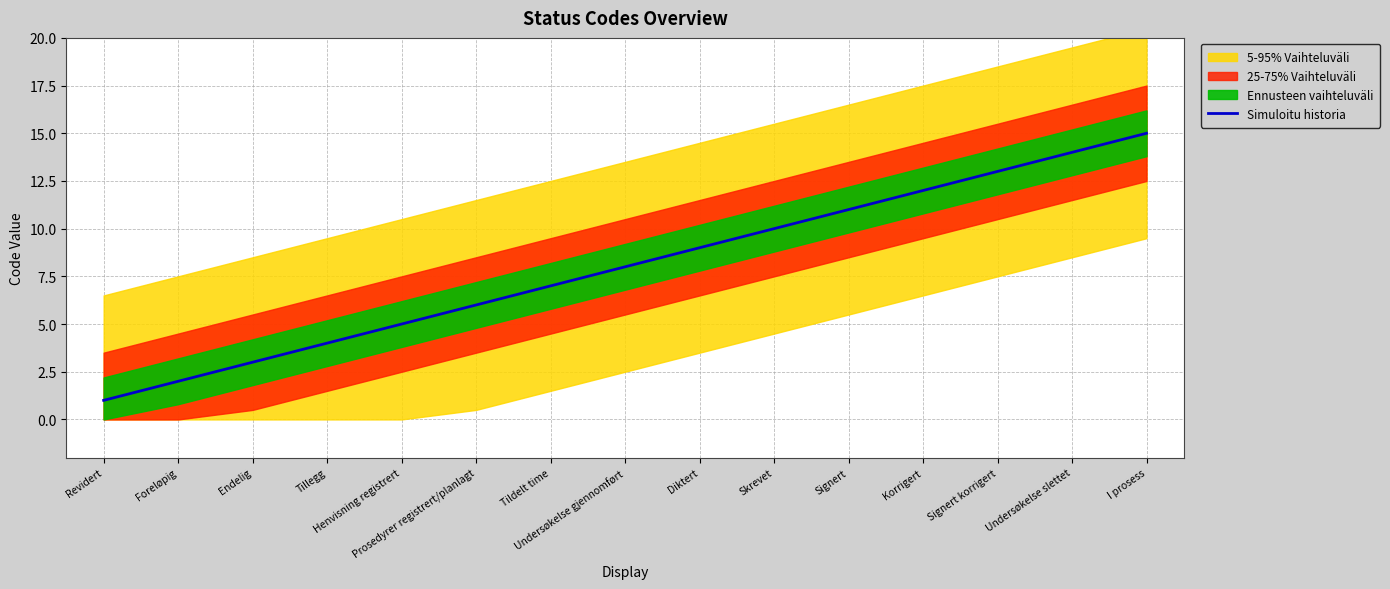

Reading right to left, extract all data points from this chart.

I prosess=15	Undersøkelse slettet=14	Signert korrigert=13	Korrigert=12	Signert=11	Skrevet=10	Diktert=9	Undersøkelse gjennomført=8	Tildelt time=7	Prosedyrer registrert/planlagt=6	Henvisning registrert=5	Tillegg=4	Endelig=3	Foreløpig=2	Revidert=1